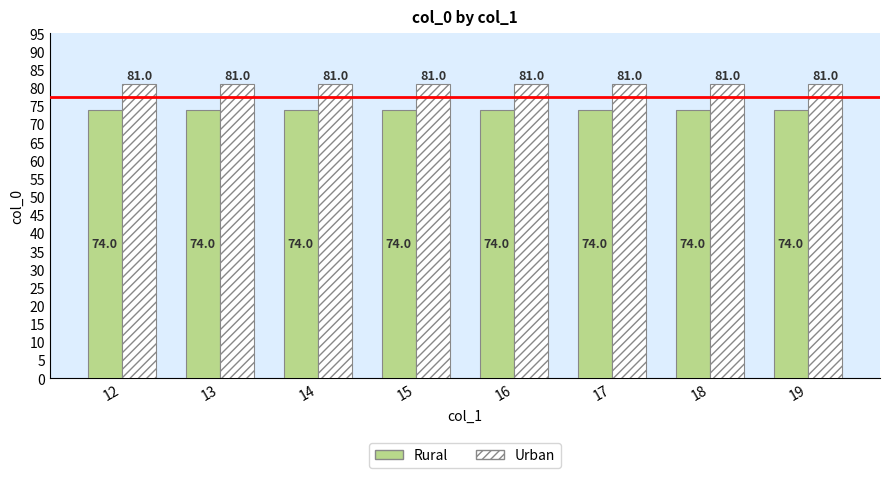

How many groups of bars are there?

8